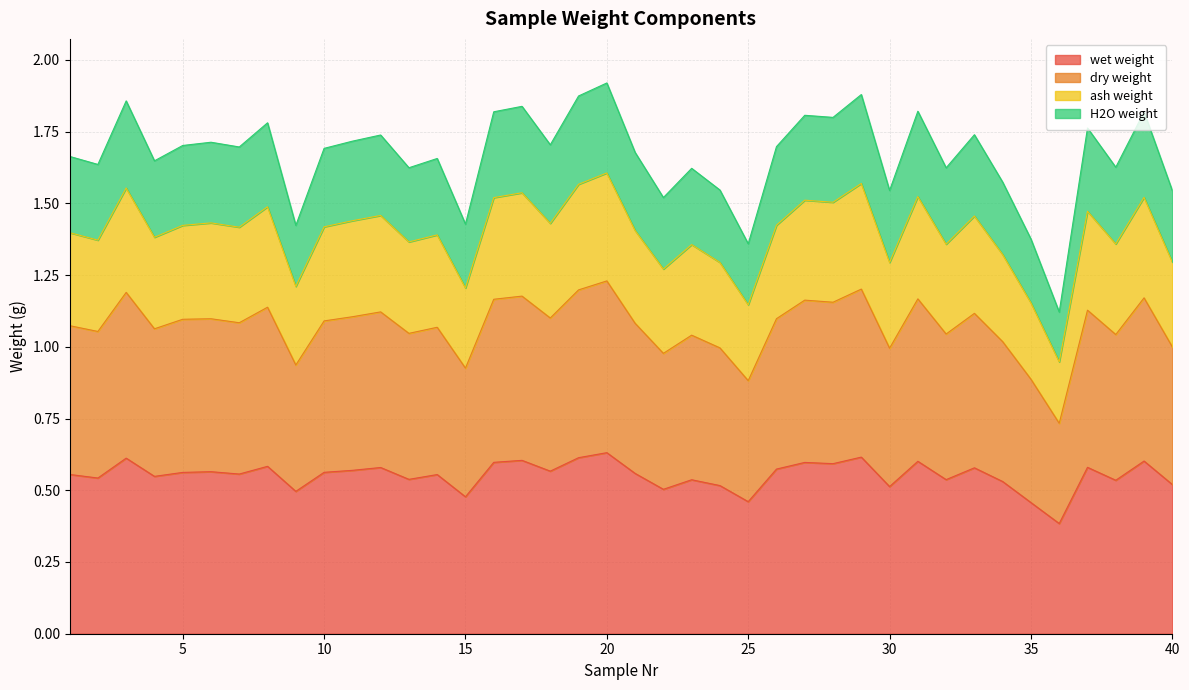

What is the spread (max minus min) of values at 18?

1.1